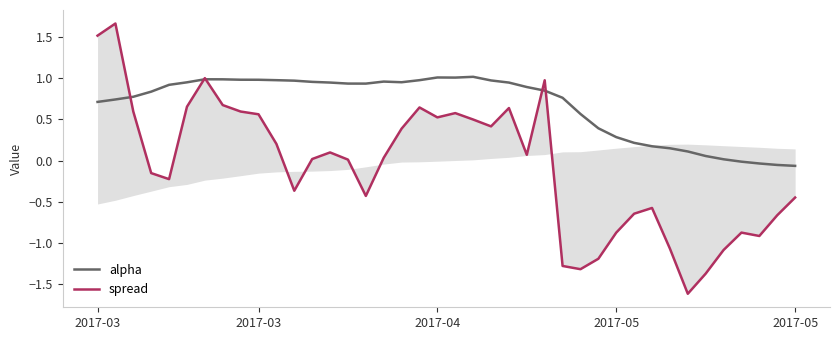

True or false: spread and alpha cross at least once.

True